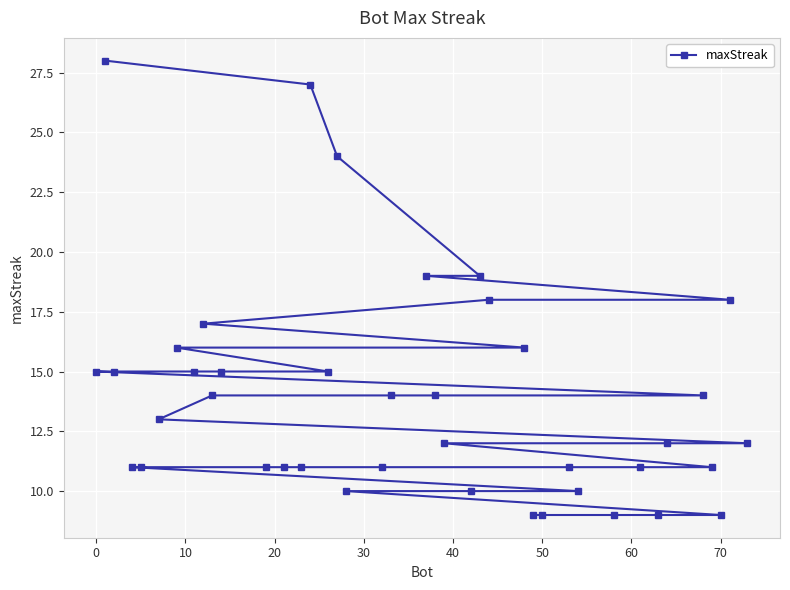

What is the greatest value displayed?

28